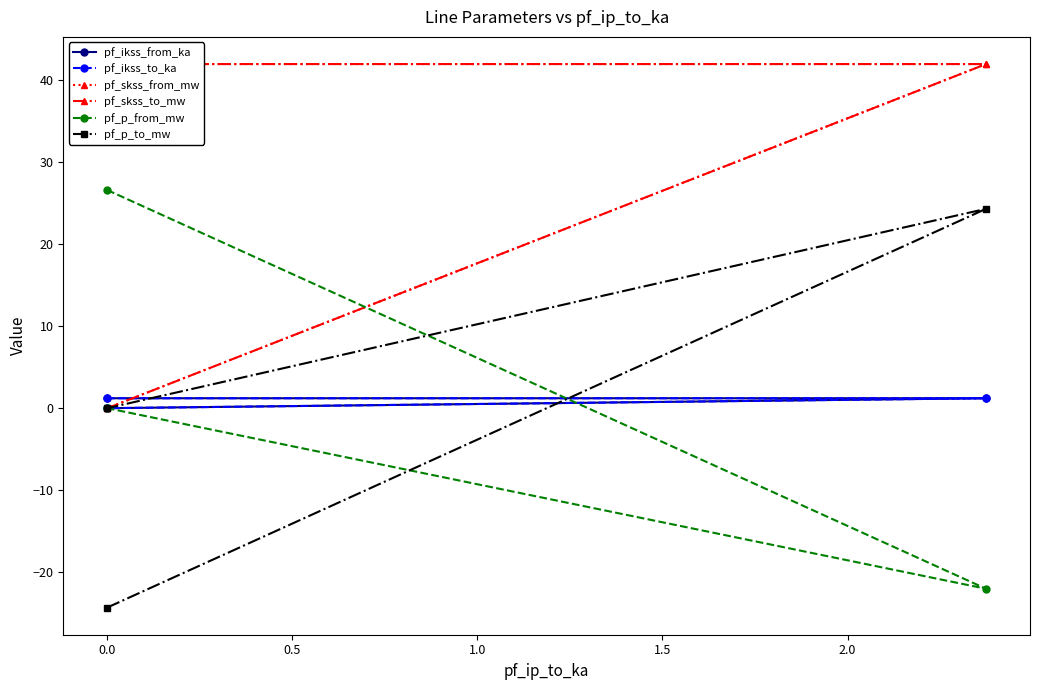

The value of pf_ikss_to_ka at 0.0 is 0.4. True or false?

False